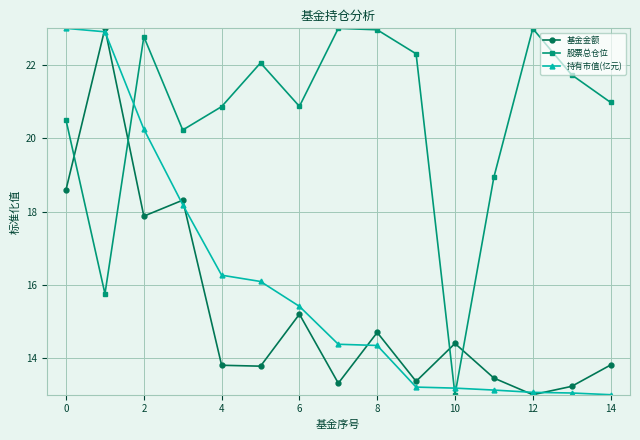

In 基金金额, how many points are lower than both neighbors (excluding endpoints)?

5